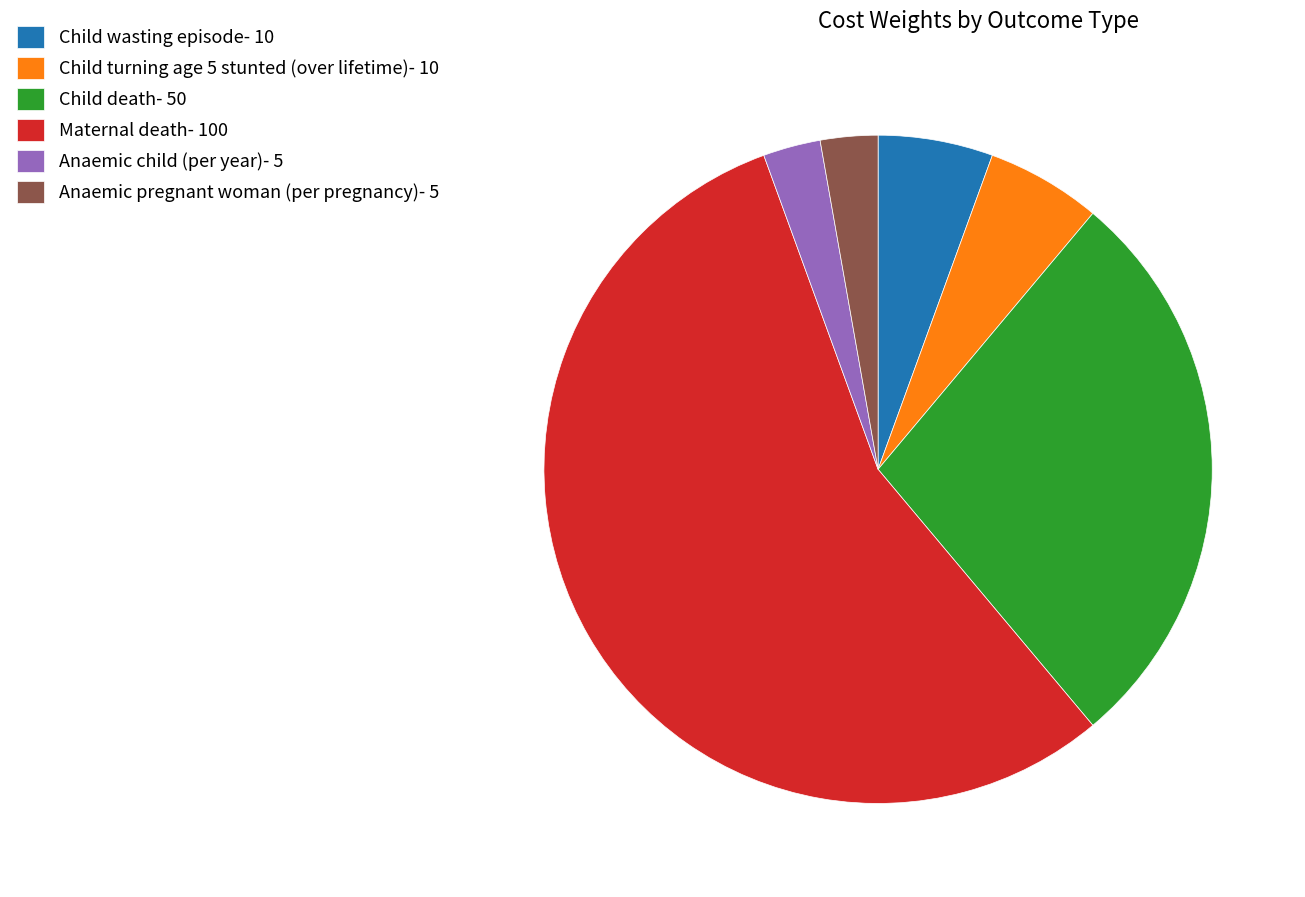

Do Anaemic child (per year) and Child wasting episode together represent more than half of the pie?

No